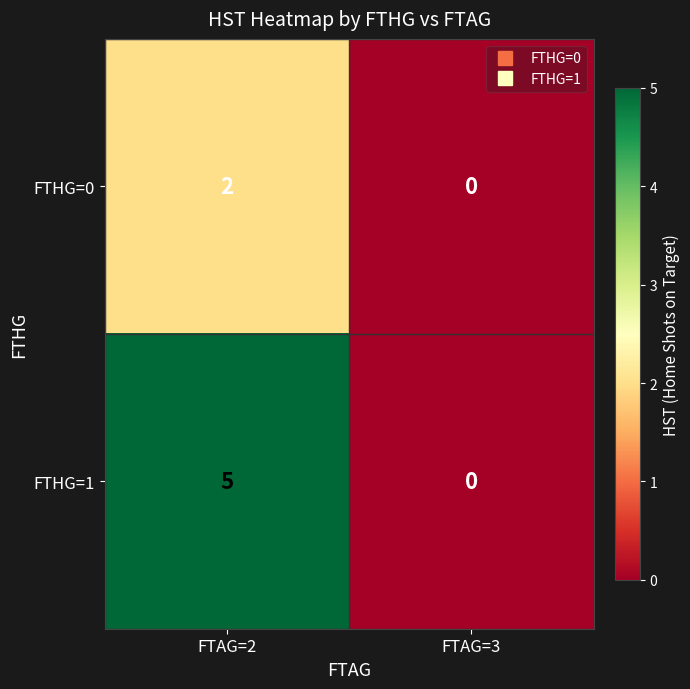

Where is FTHG=1 nearest to the value 2?

FTAG=3